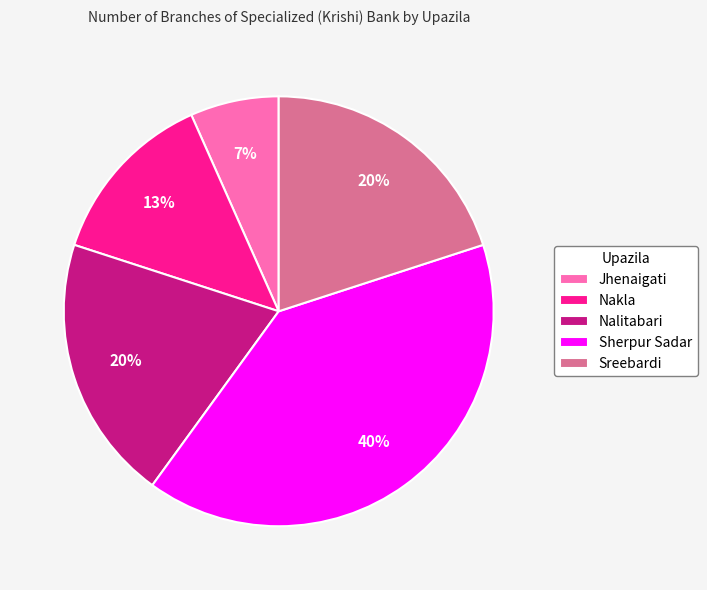

To the nearest percent, what percentage of the pie is Jhenaigati?

7%